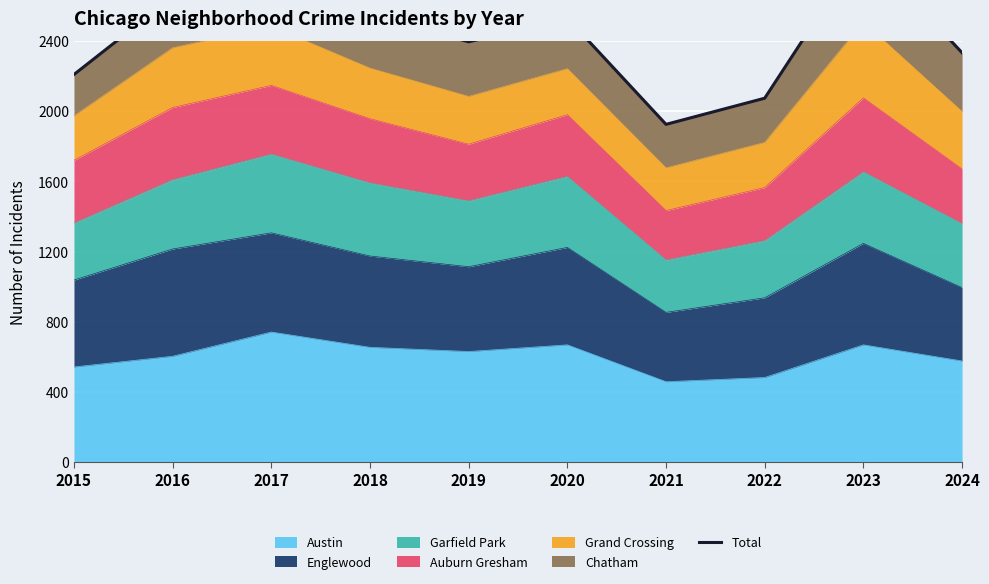

Which category has the lowest value across all series?

2021